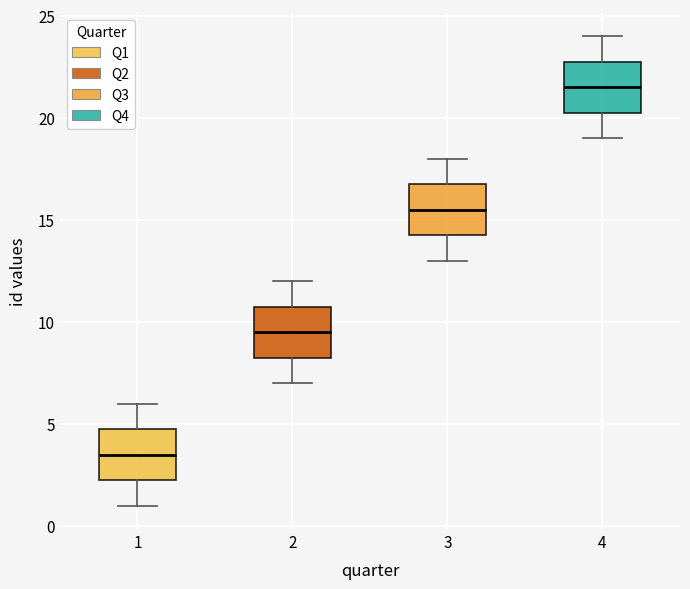

Where does the upper whisker of the box at x = 2 end on the y-axis? The values are not printed on the chart, so give them approximately, as read against the axis.

12.0